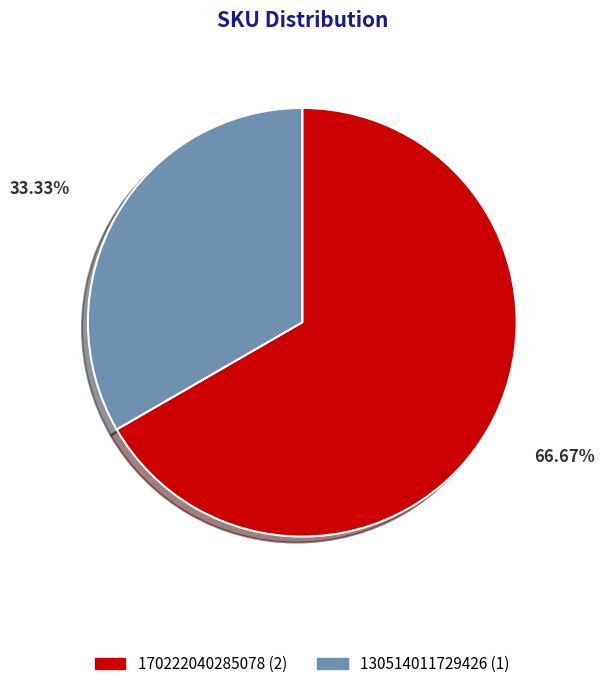

What is the ratio of the value at 130514011729426 to the value at 170222040285078?

0.5